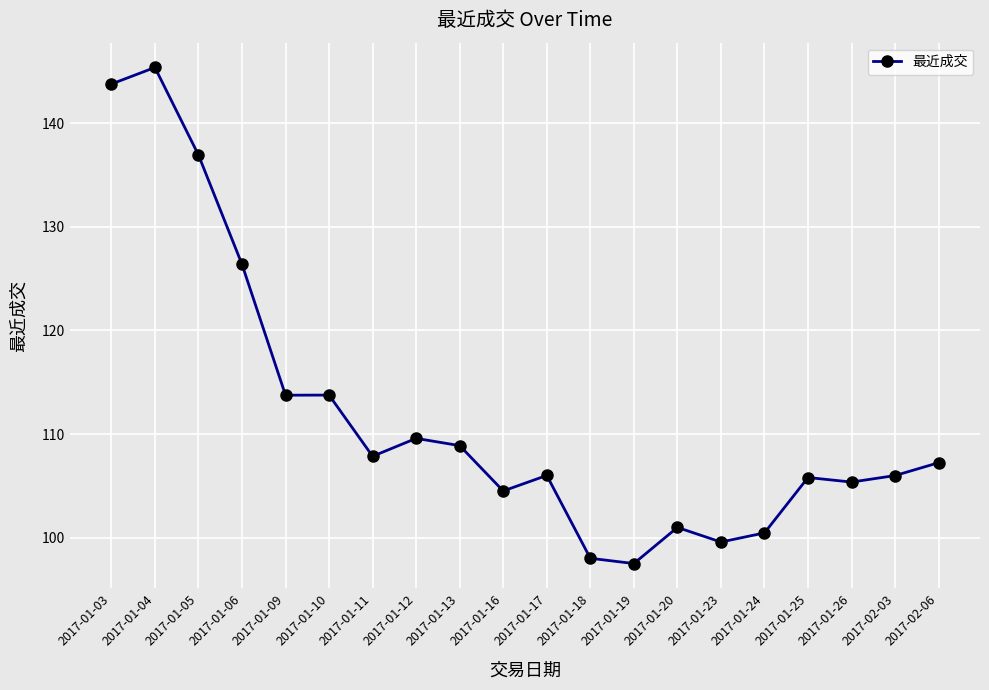

Is it true that the value at 2017-01-12 is 109.6?

True